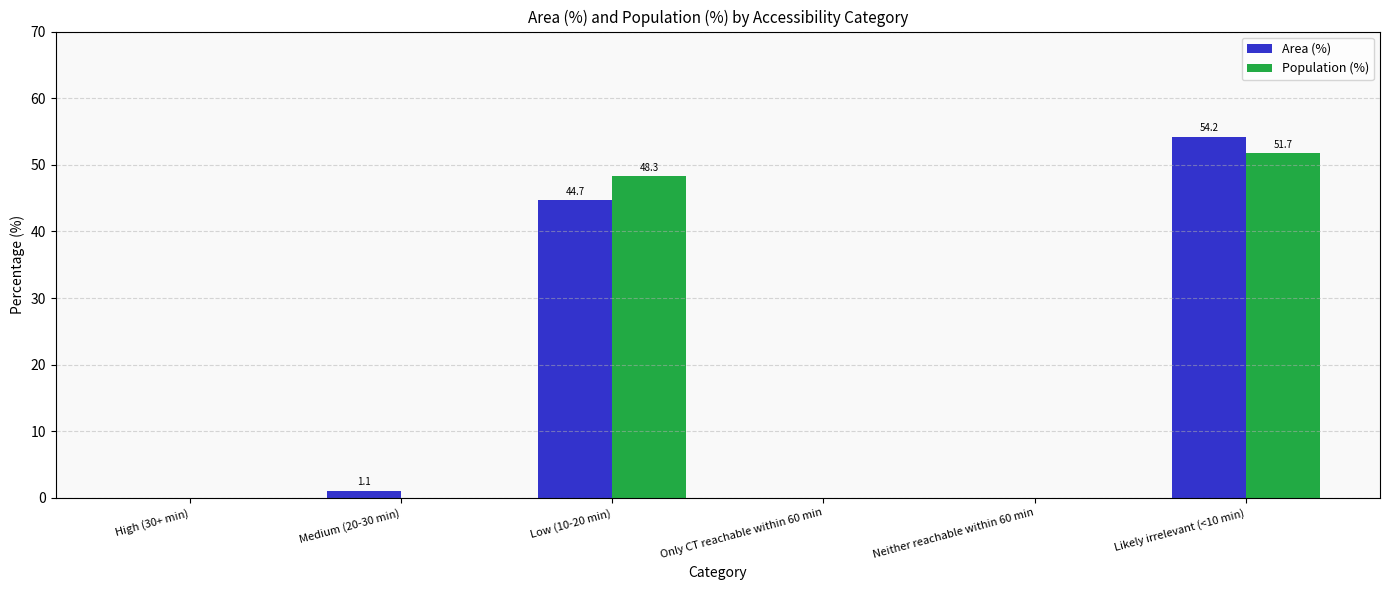

The Population (%) series shows 24.5 at Low (10-20 min). True or false?

False